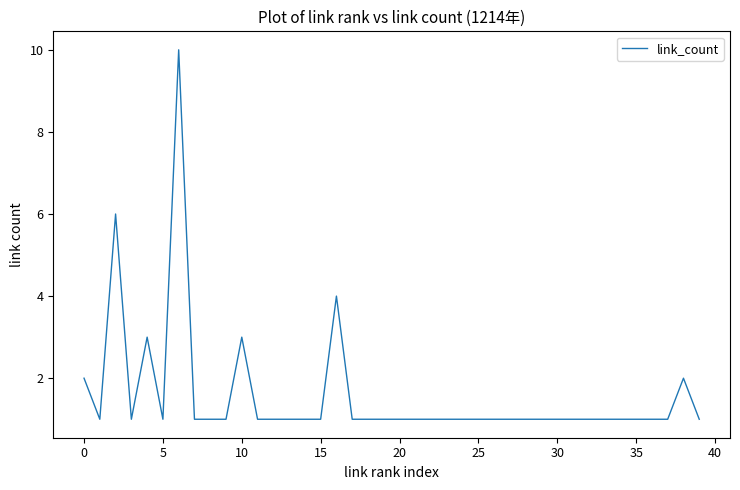

What is the minimum value shown in the chart?

1